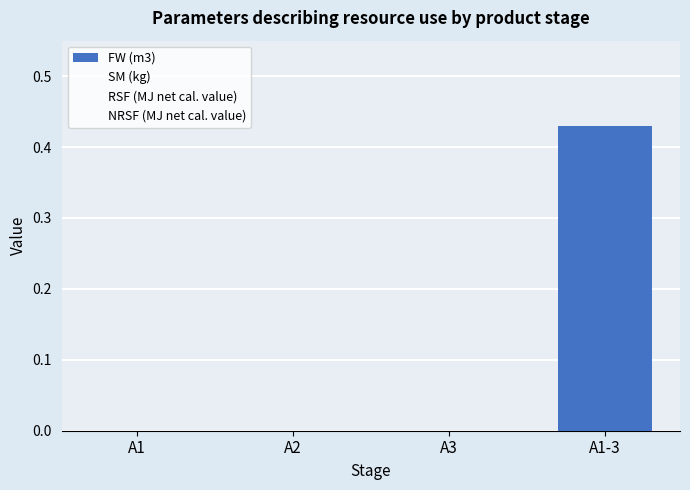

Reading left to right, extract all data points from this chart.

FW (m3): A1=0.0	A2=0.0	A3=0.0	A1-3=0.4
SM (kg): A1=0.0	A2=0.0	A3=0.0	A1-3=0.0
RSF (MJ net cal. value): A1=0.0	A2=0.0	A3=0.0	A1-3=0.0
NRSF (MJ net cal. value): A1=0.0	A2=0.0	A3=0.0	A1-3=0.0